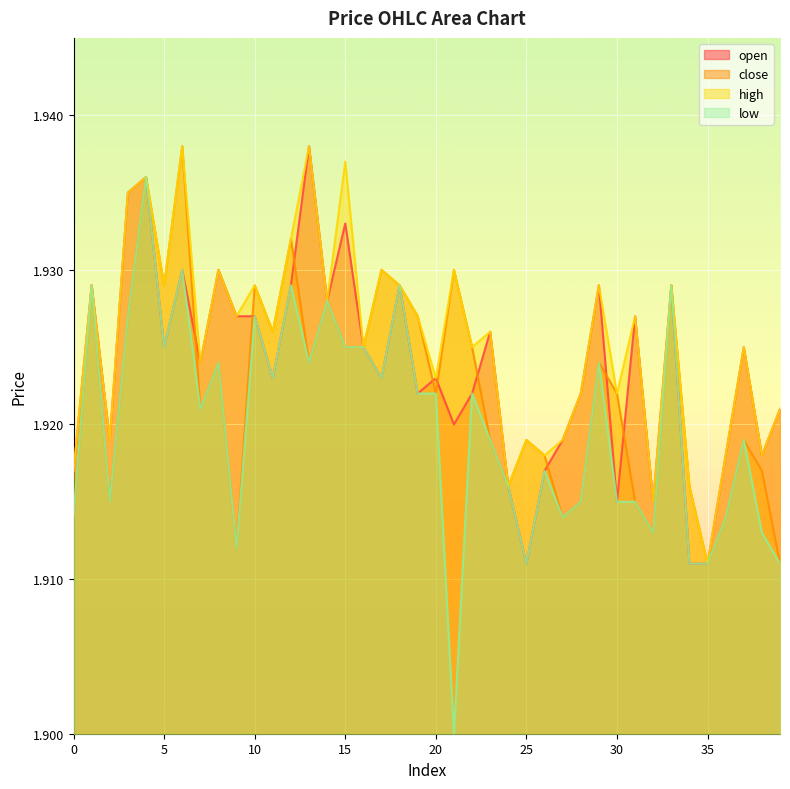

Is the value of close at 7 greater than the value of low at 18?

No